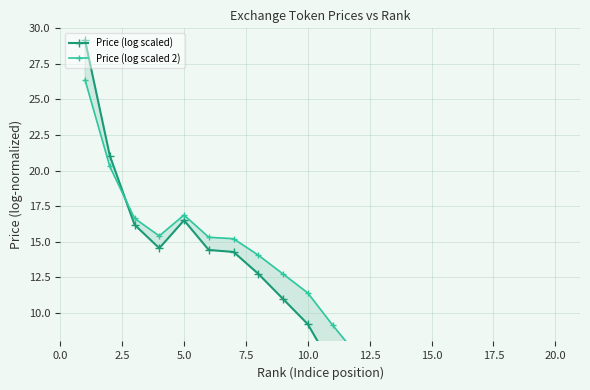

How many data points in Price (log scaled 2) are above 11?

10